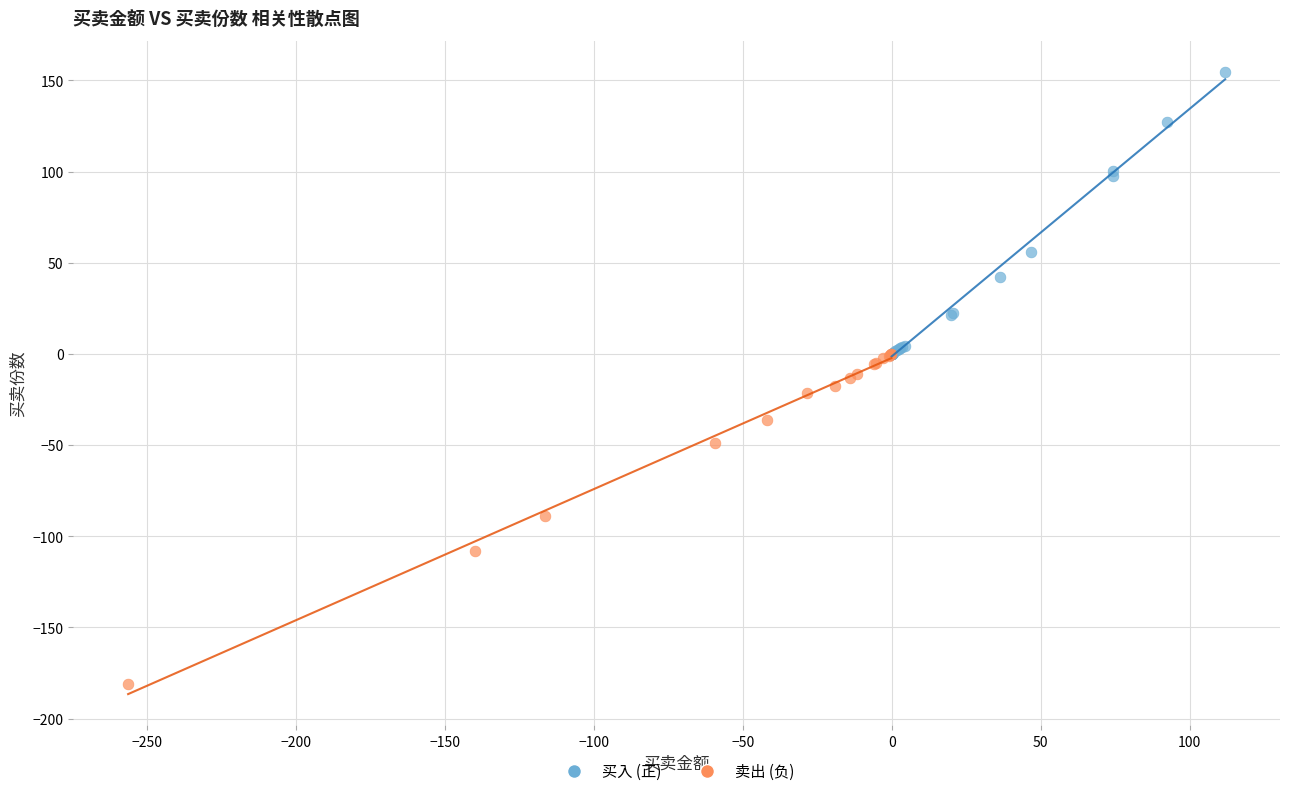

Which series contains the highest Y value?

买入 (正)